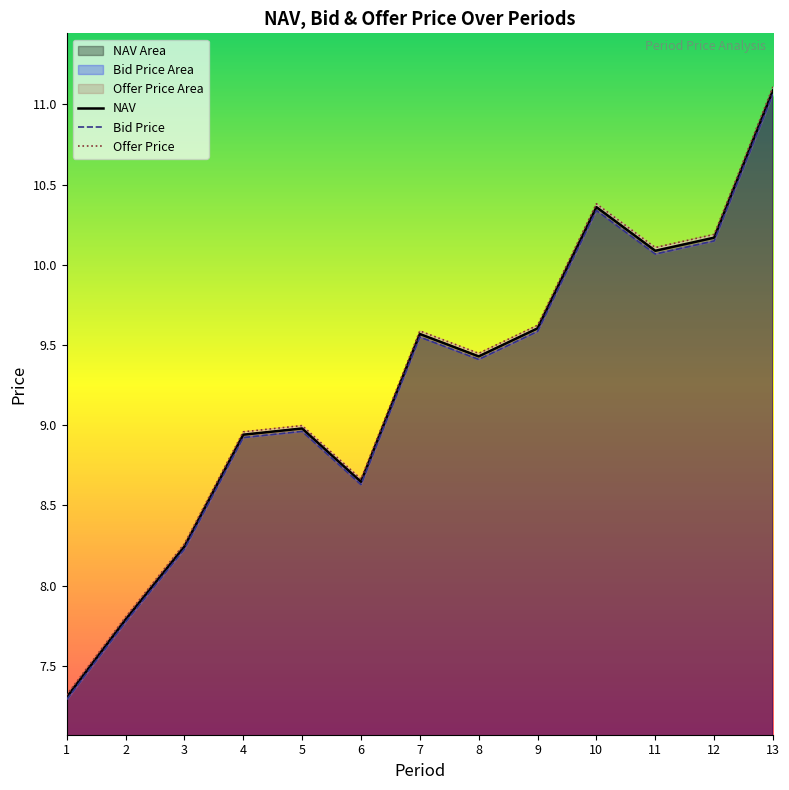

Does the chart have visible grid lines?

No